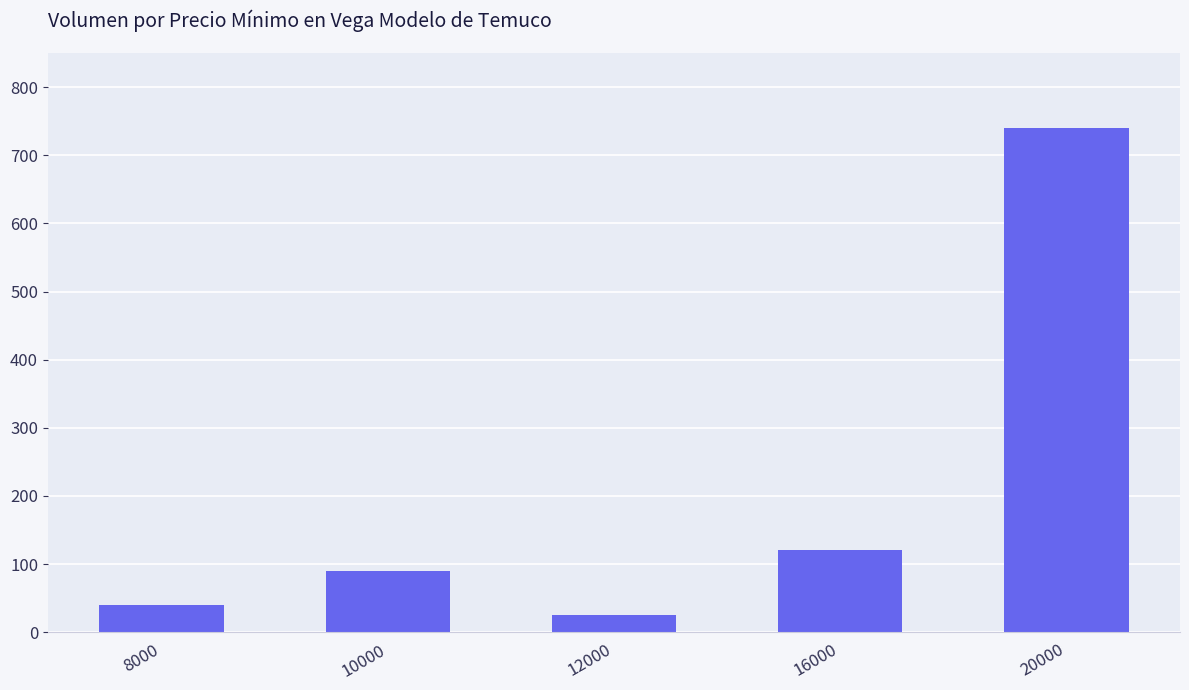

Reading left to right, extract all data points from this chart.

8000=40	10000=90	12000=25	16000=120	20000=740